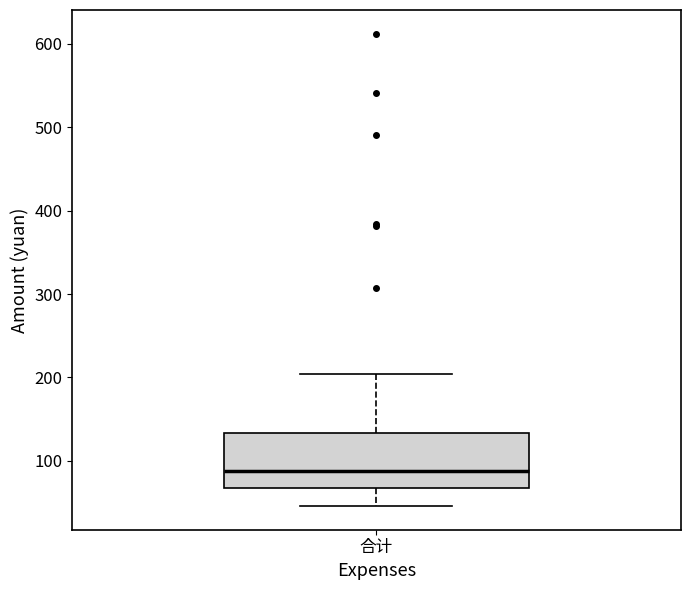

Transcribe this box plot: give where the median line is, the range the box spans, and where the two whiskers end, as read against the y-axis. The values are not printed on the chart, so give them approximately, as read against the axis.

median 90, box 70 to 130, whiskers 50 to 200